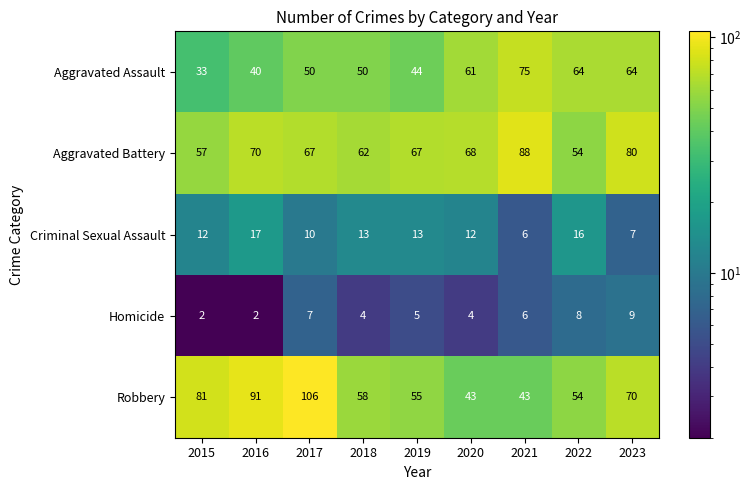

What is the sum of the Robbery values at 2020 and 2018?

101